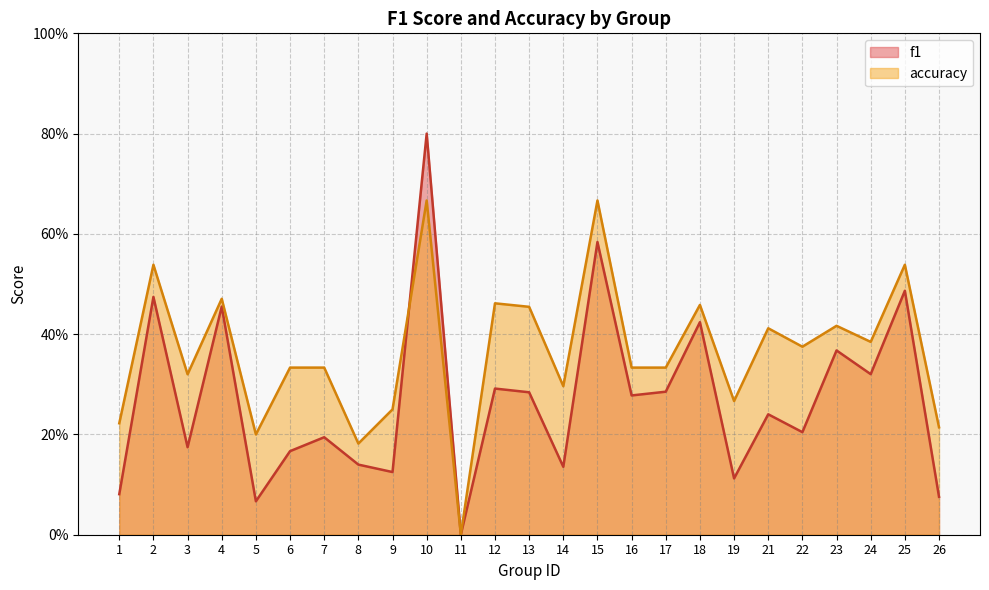

Does the chart have visible grid lines?

Yes